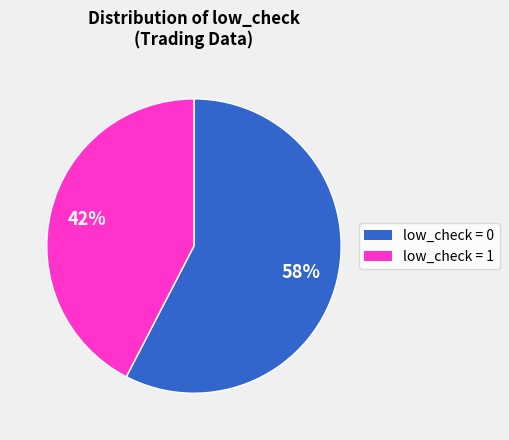

Does any single category account for the majority?

Yes